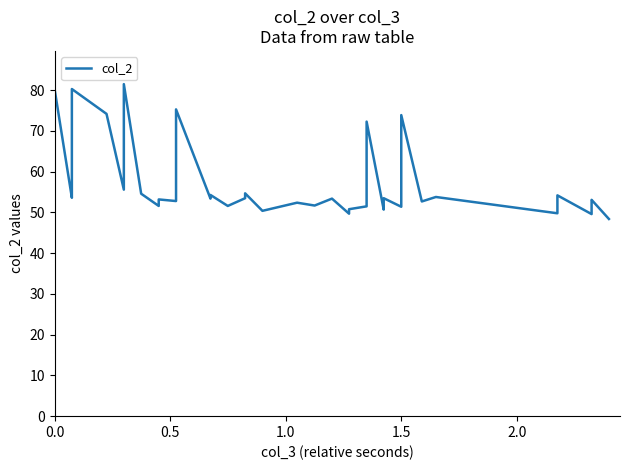

What is the smallest value displayed?

48.4